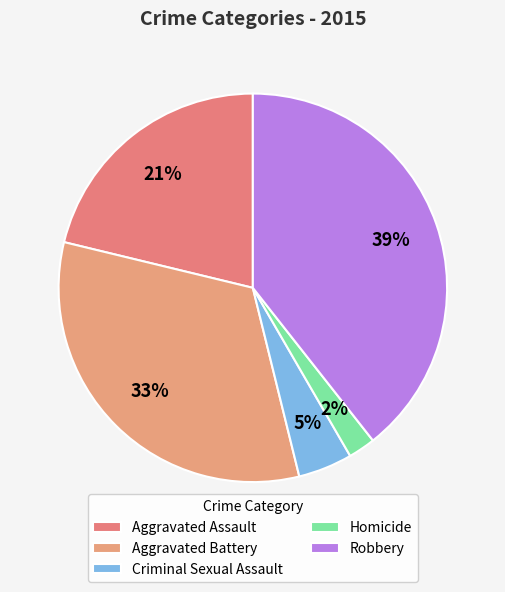

Which slice is the smallest?

Homicide